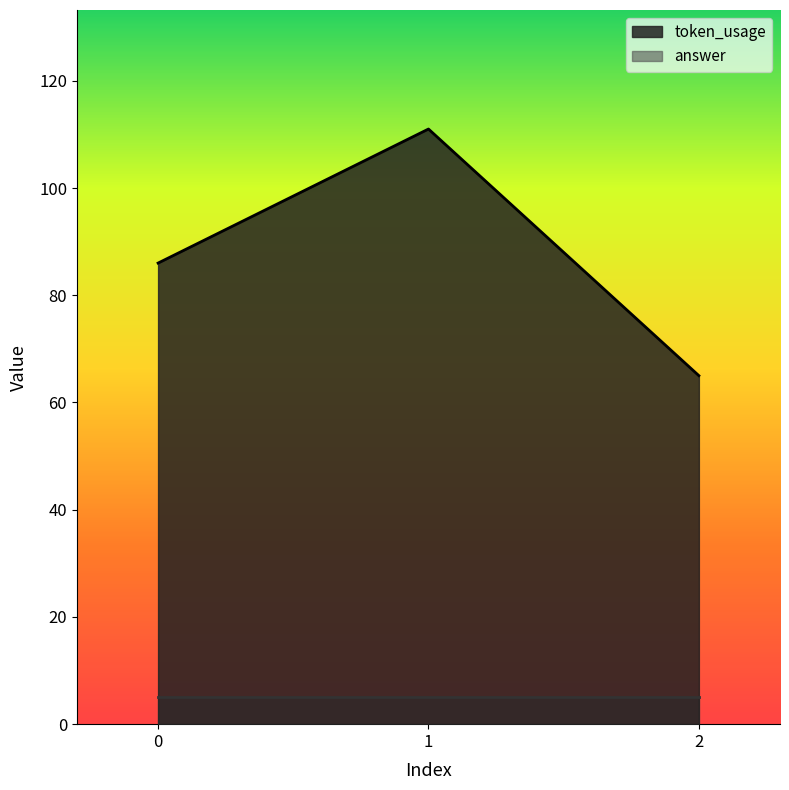

What is the value of the 3rd point from the left?

65